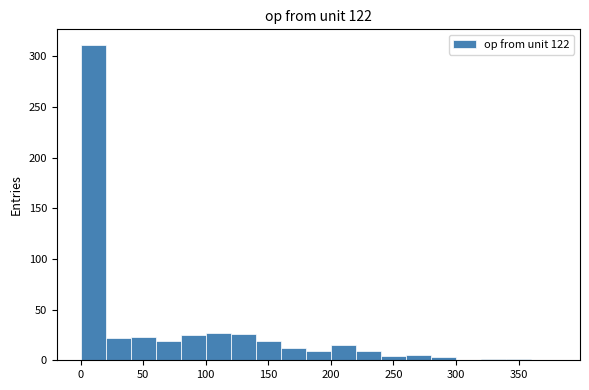

Reading left to right, list every bar in this chart as the range it spans on the x-axis followed by its height. The values are not printed on the chart, so give them approximately, as read against the axis.

0 to 20: 310
20 to 40: 20
40 to 60: 25
60 to 80: 20
80 to 100: 25
100 to 120: 25
120 to 140: 25
140 to 160: 20
160 to 180: 10
180 to 200: 10
200 to 220: 15
220 to 240: 10
240 to 260: under 5
260 to 280: 5
280 to 300: under 5
300 to 320: 0
320 to 340: under 5
340 to 360: under 5
360 to 380: 0